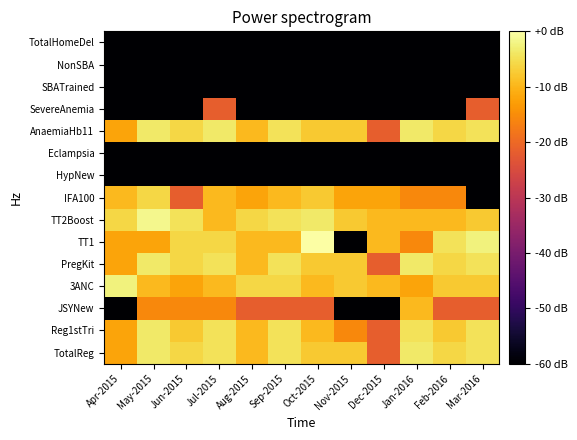

Between Feb-2016 and Mar-2016, which series saw the biggest shift?

IFA100